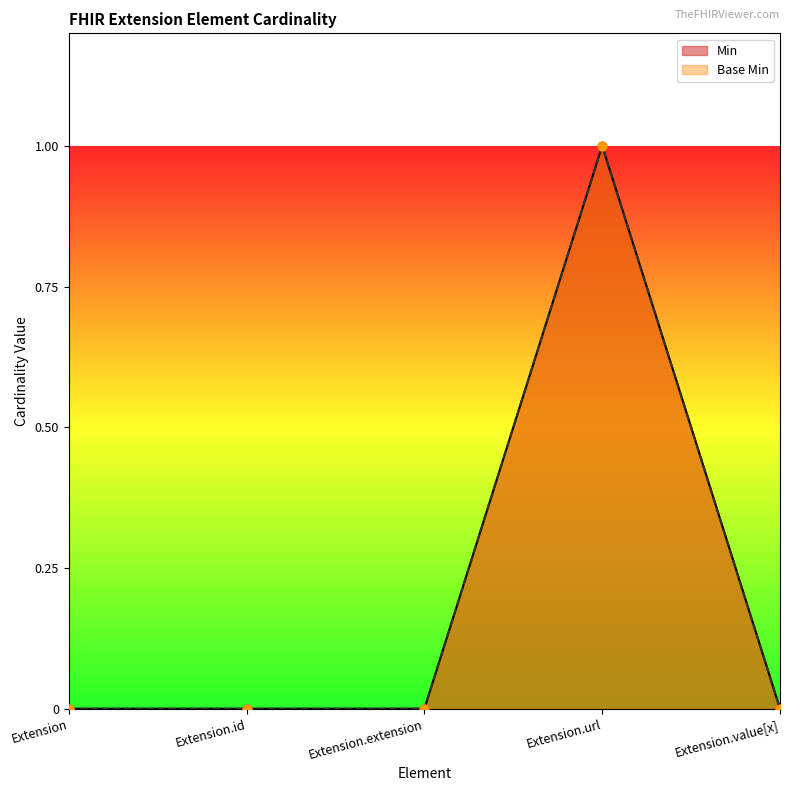

At how many categories does at least one series exceed 0?

1